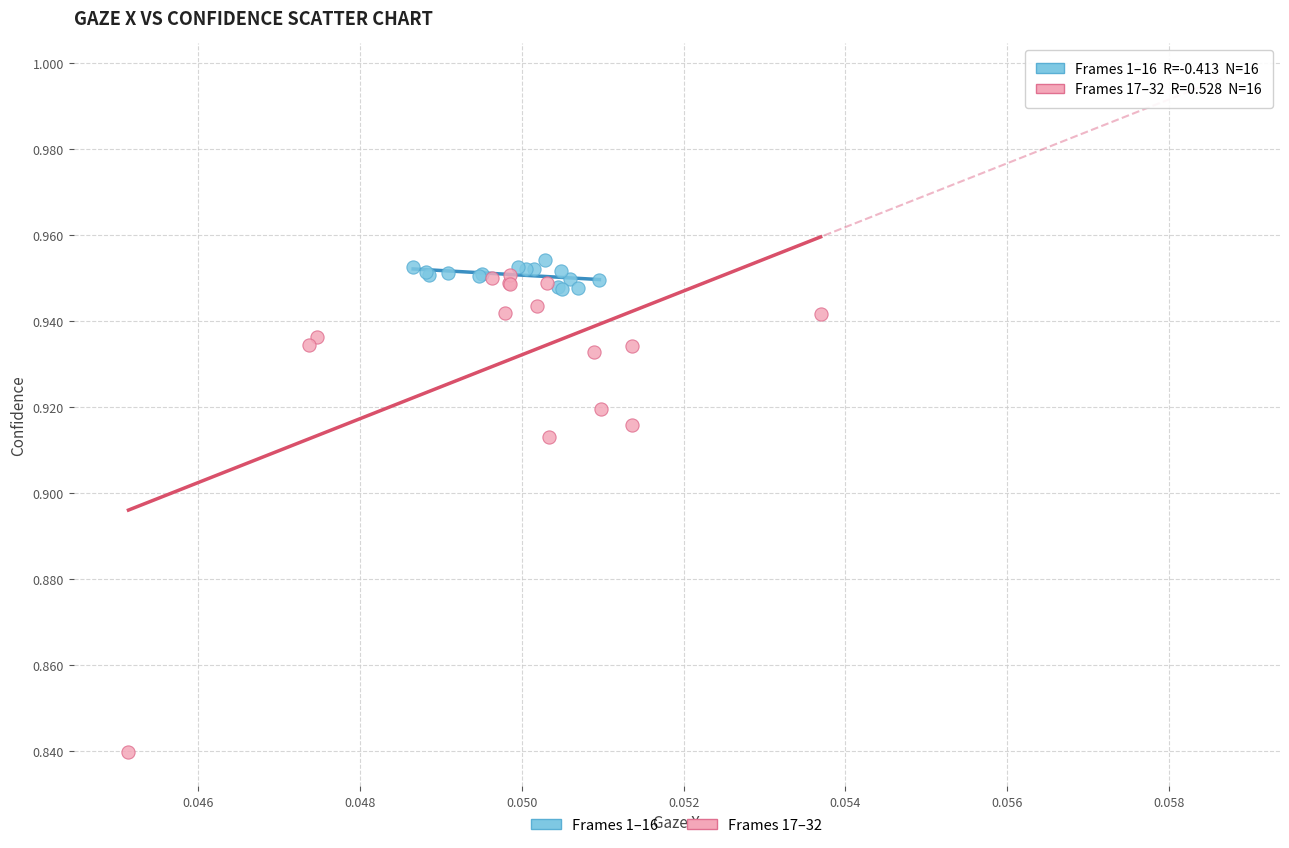

Which series has the widest spread of Y values?

Frames 17–32